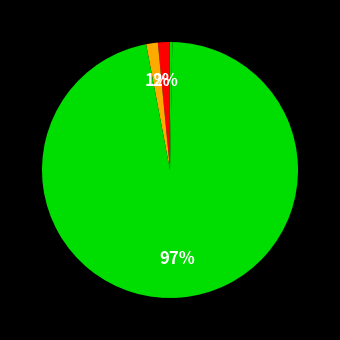

What is the largest slice in the pie chart?

Training Time